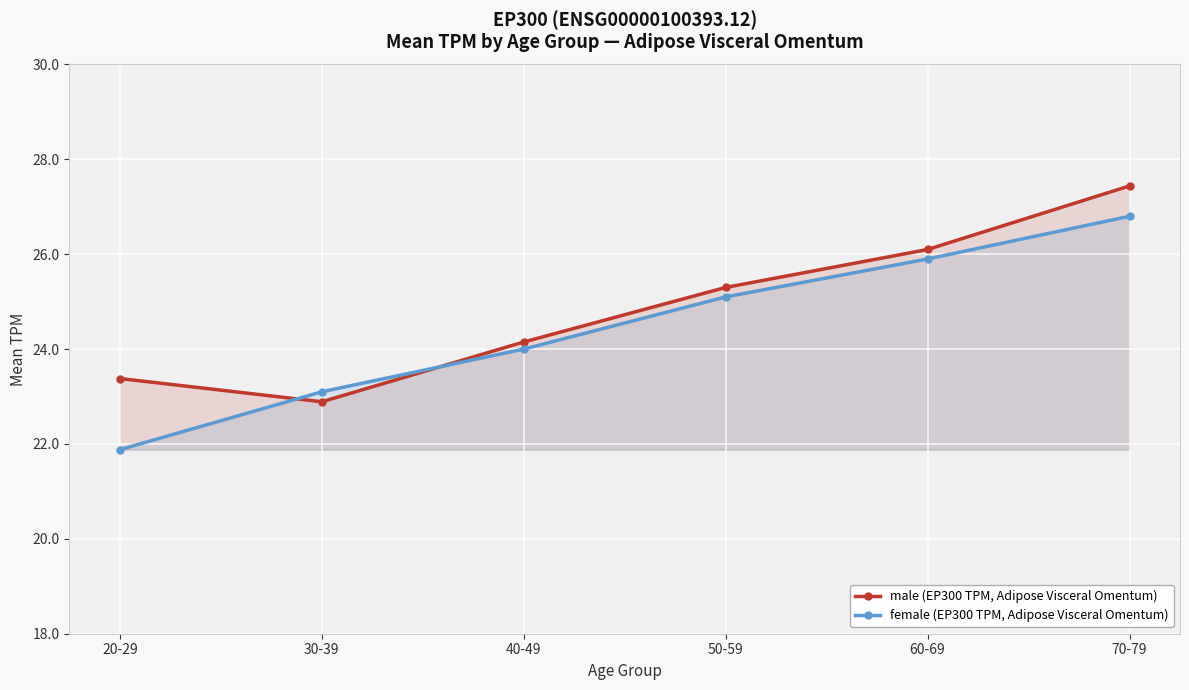

At which label is female (EP300 TPM, Adipose Visceral Omentum) closest to 24?

40-49